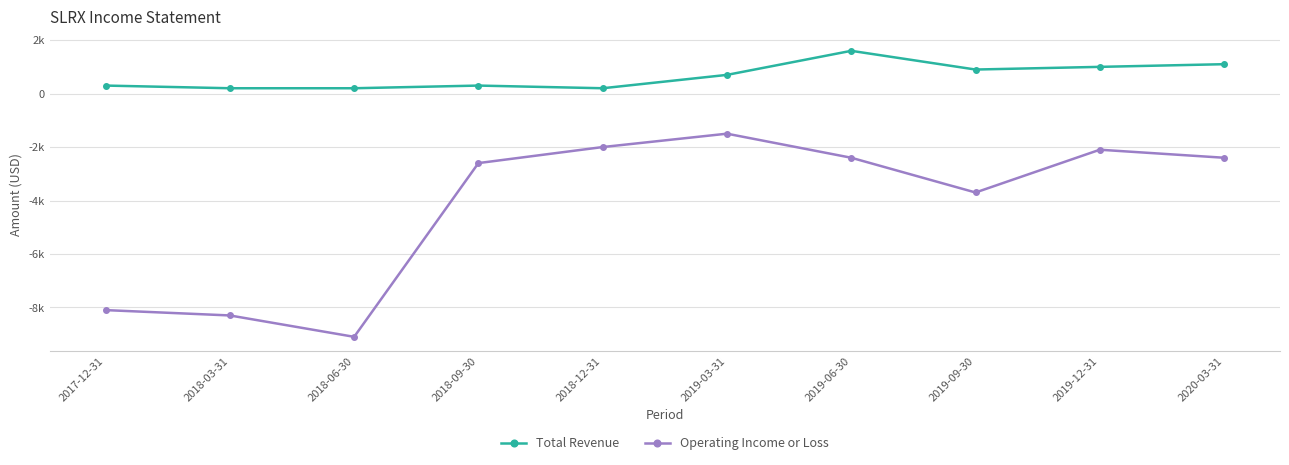

What are all the series names shown in the legend?

Total Revenue, Operating Income or Loss